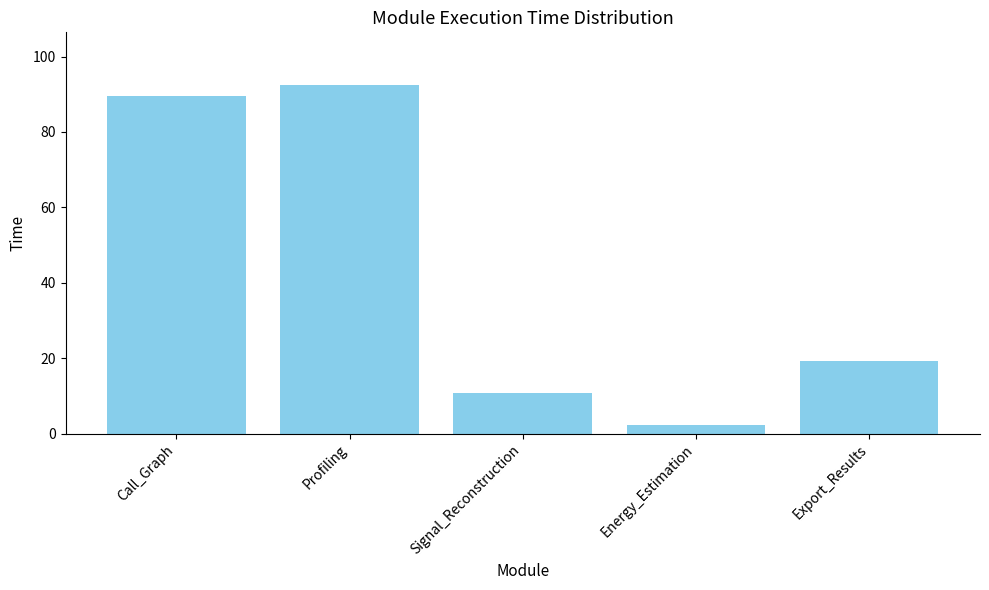

What value does the data have at Profiling?

92.5